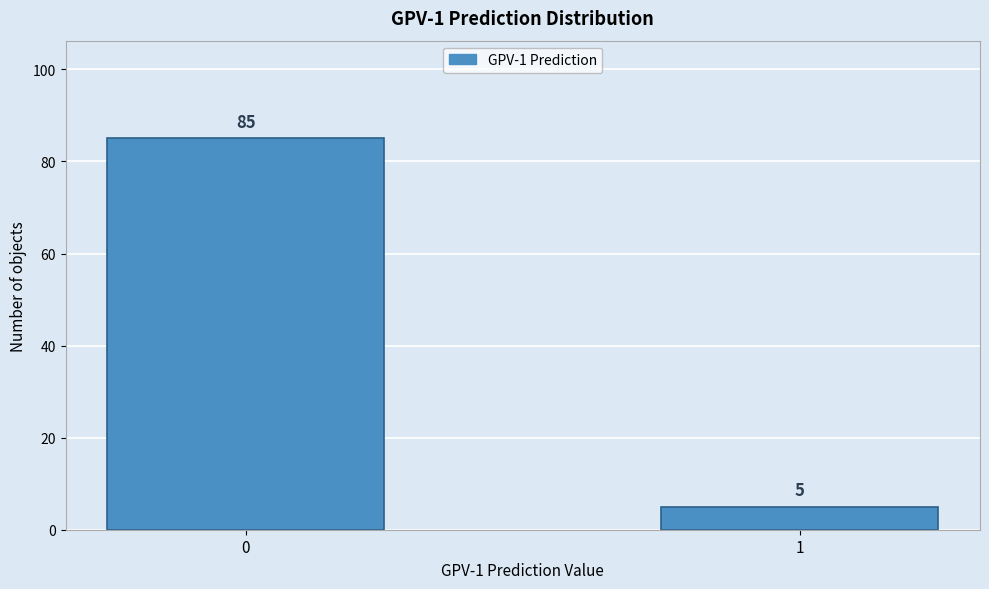

Reading left to right, what are all the values shown in this chart?

0=85	1=5